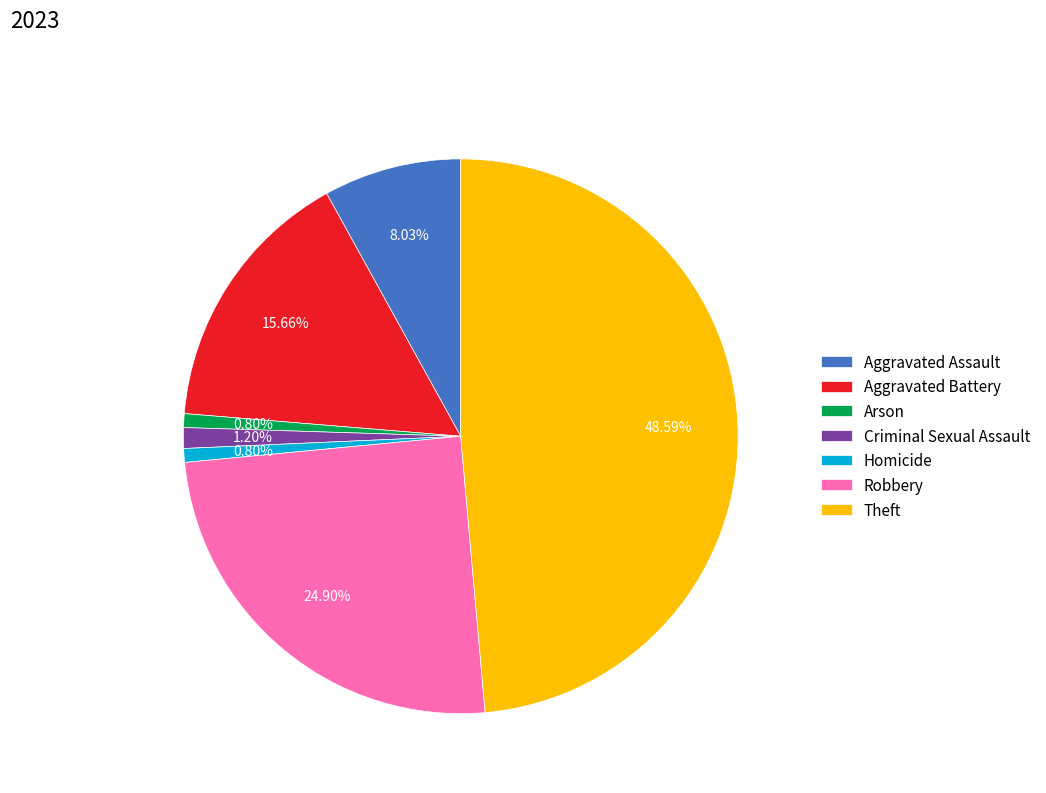

Between Aggravated Assault and Criminal Sexual Assault, which is larger?

Aggravated Assault